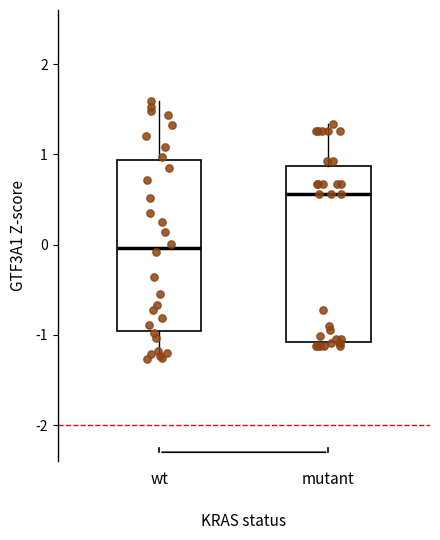

Which box's median line is the highest?

mutant